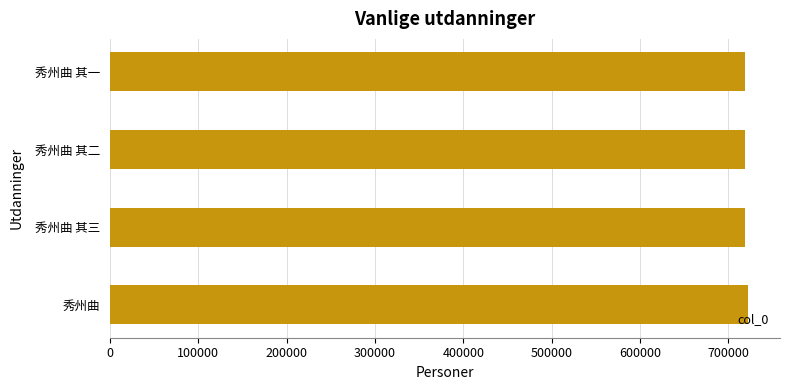

How many series are shown in this chart?

1